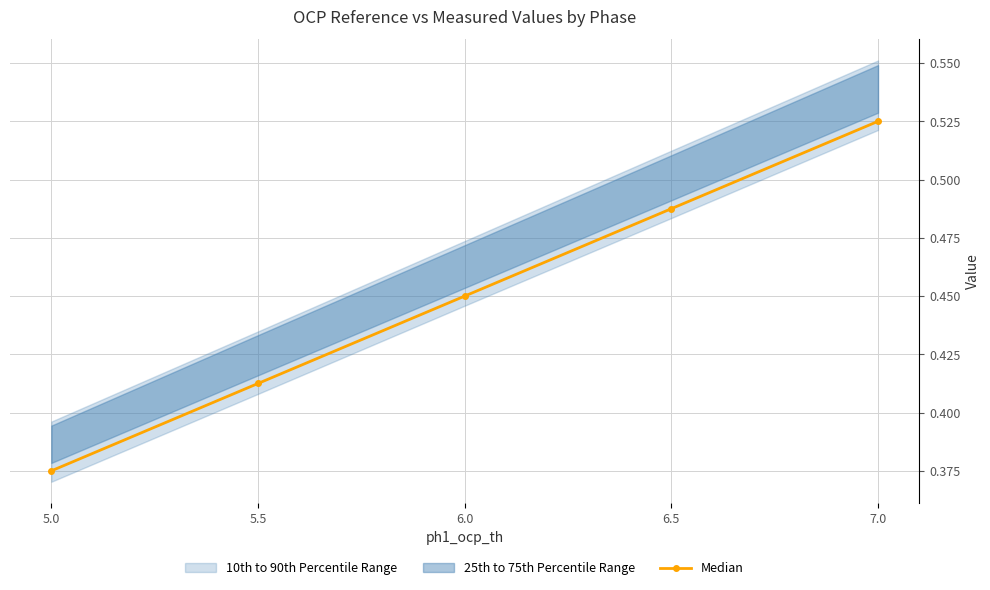

True or false: there are more than 2 points higher than both neighbors.

False